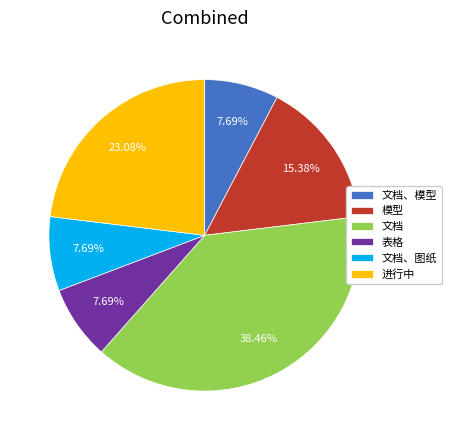

Approximately how many times larger is the value at 进行中 compared to 模型?

1.5